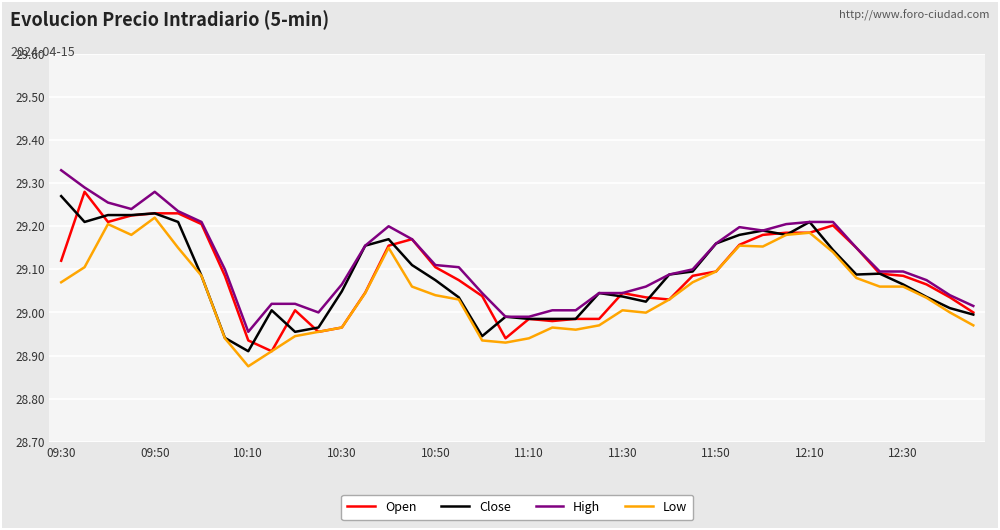

What is the difference between the maximum and second lowest values in the Open series?

0.3